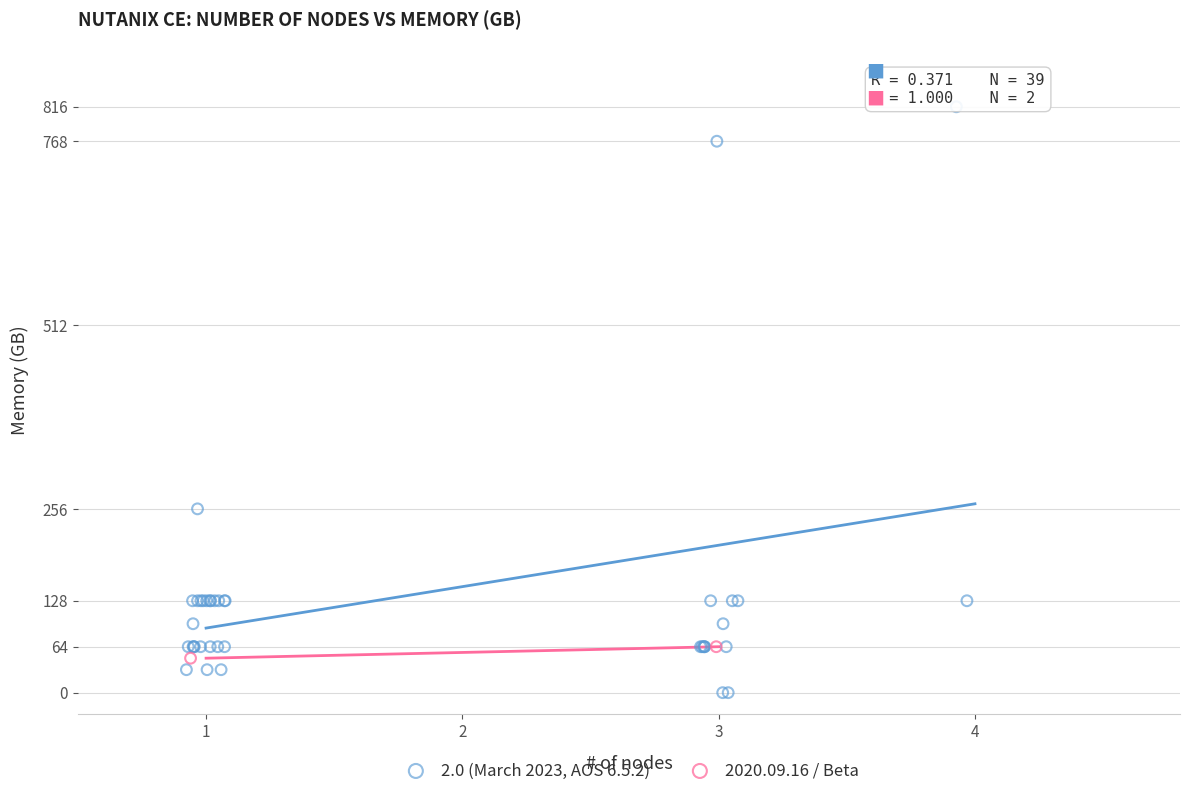

What are all the series names shown in the legend?

2.0 (March 2023, AOS 6.5.2), 2020.09.16 / Beta